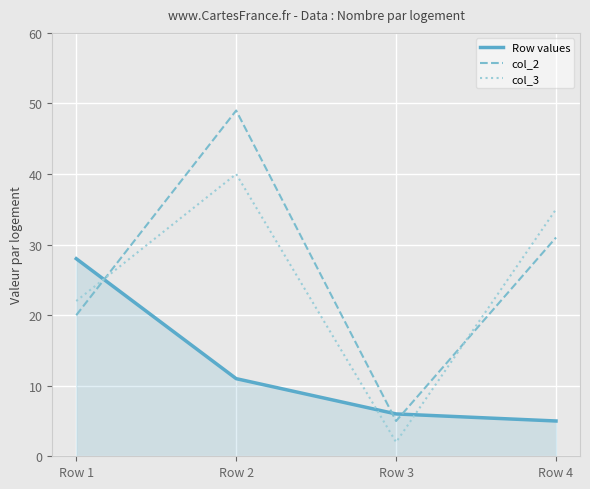

Reading right to left, extract all data points from this chart.

Row values: 5	6	11	28
col_2: 31	5	49	20
col_3: 35	2	40	22